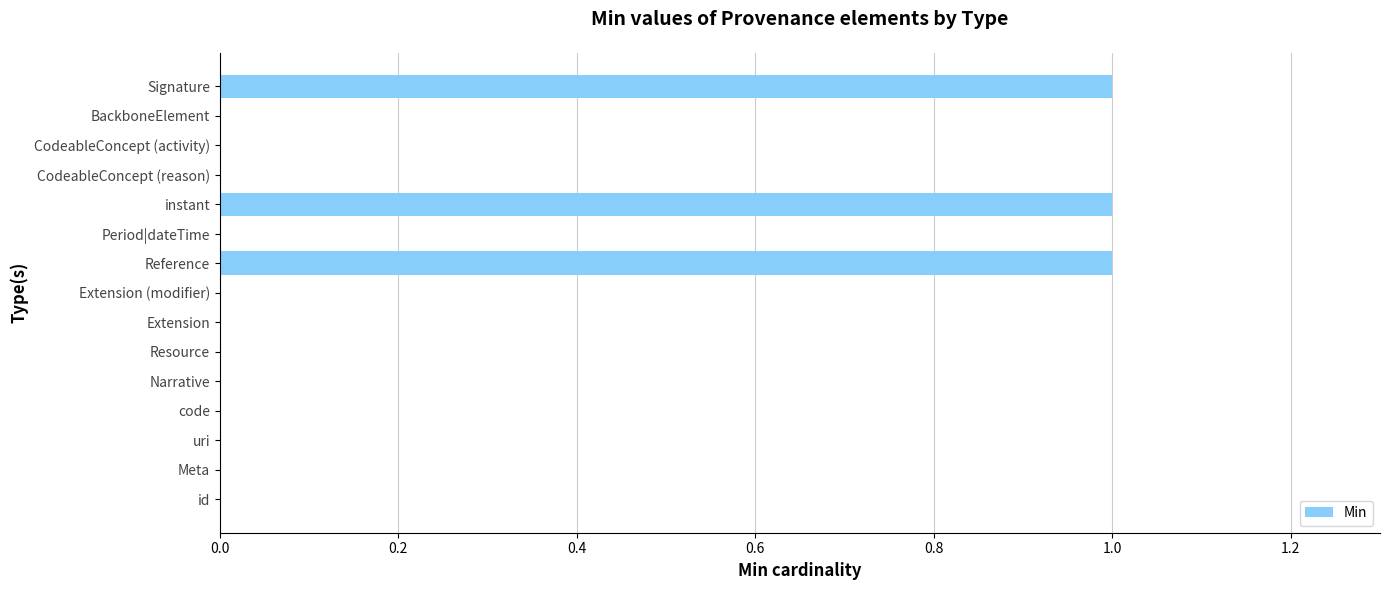

How many data points does each series have?

15